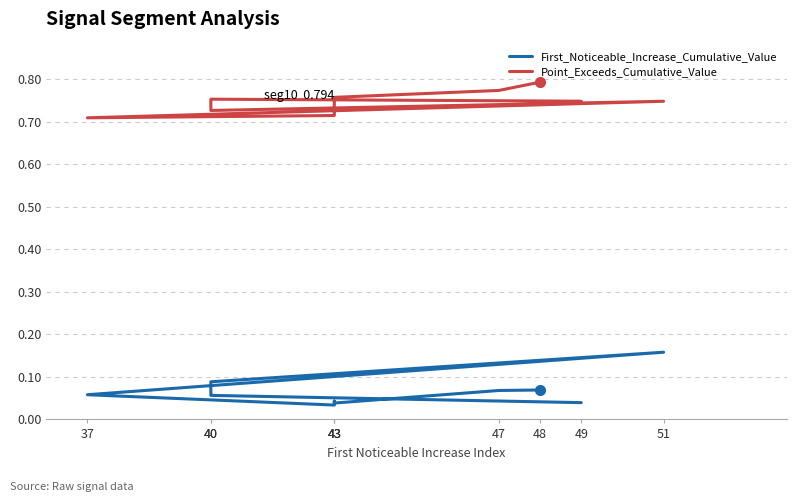

Count the First_Noticeable_Increase_Cumulative_Value values in the range 0 to 1.

10